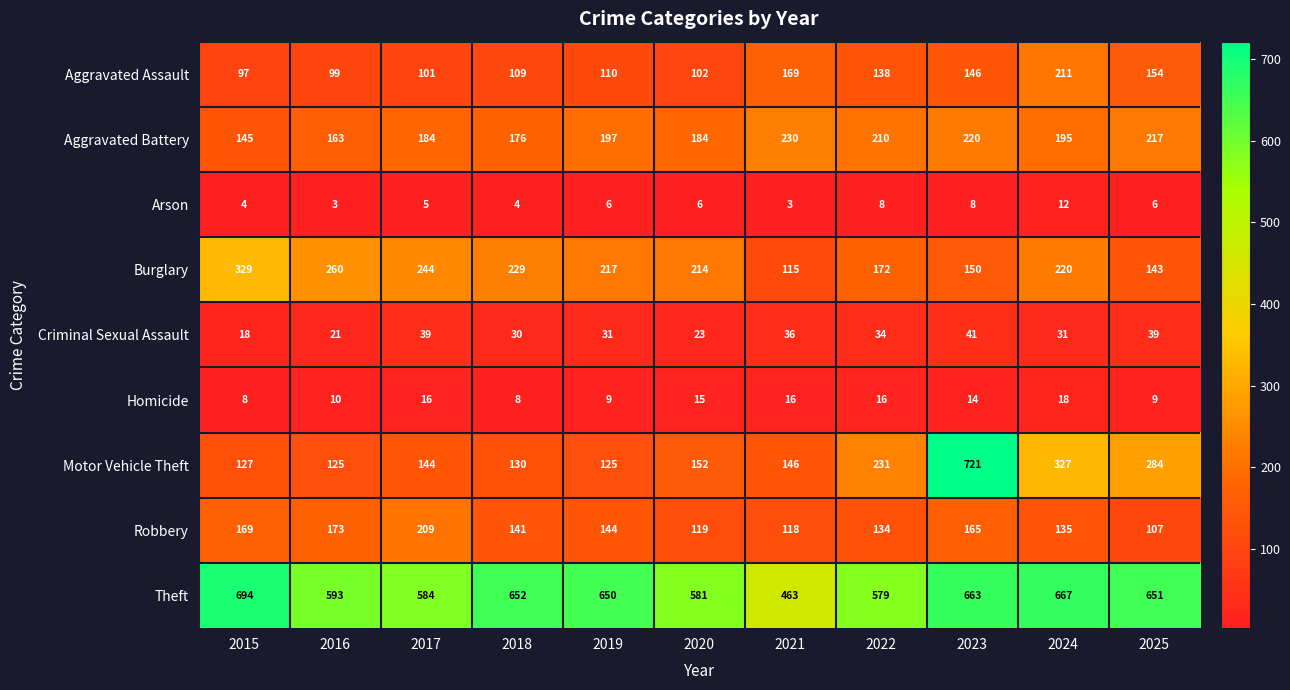

What is the total value across all series at 2022?

1522